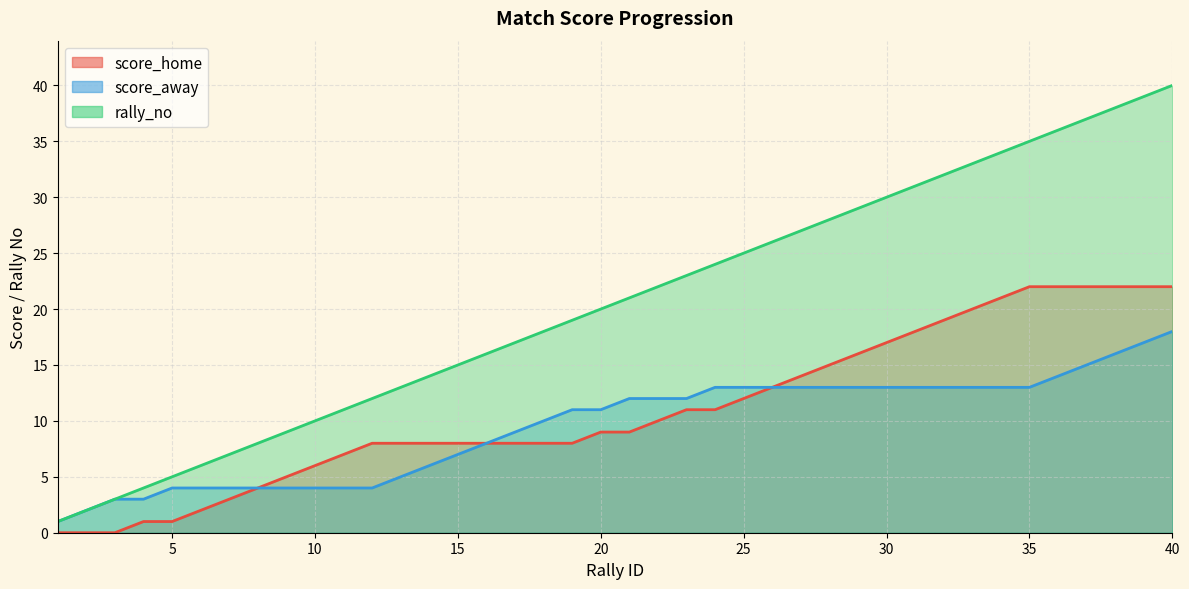

What is the difference between the second highest and second lowest values in the score_home series?

22